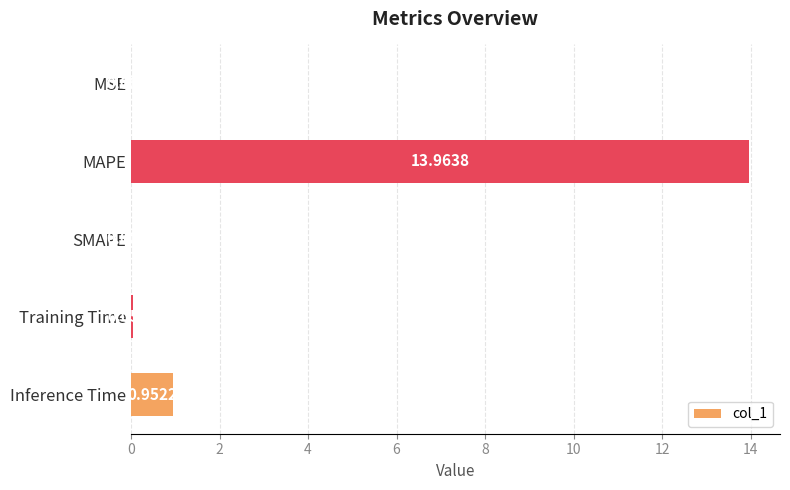

What is the sum of all values?

15.0